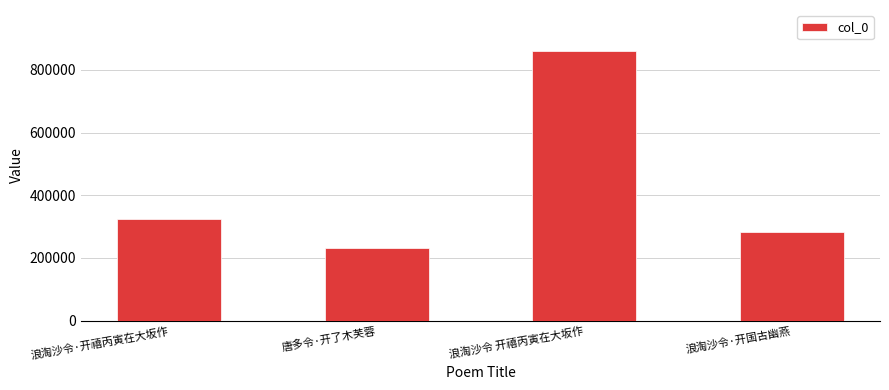

Reading right to left, extract all data points from this chart.

浪淘沙令·开国古幽燕=282956	浪淘沙令 开禧丙寅在大坂作=861828	唐多令·开了木芙蓉=231393	浪淘沙令·开禧丙寅在大坂作=323854